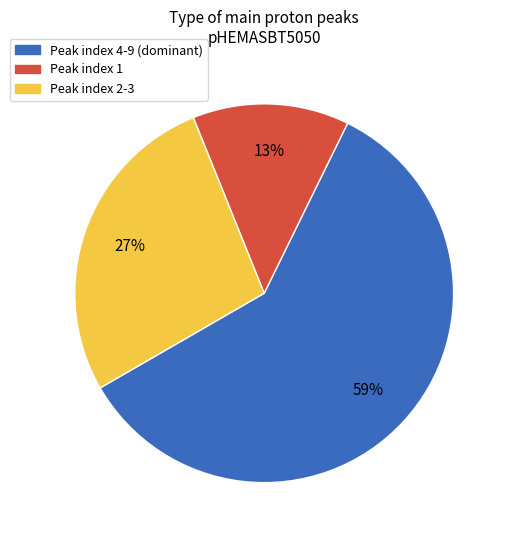

To the nearest percent, what is the average slice percentage?

33%